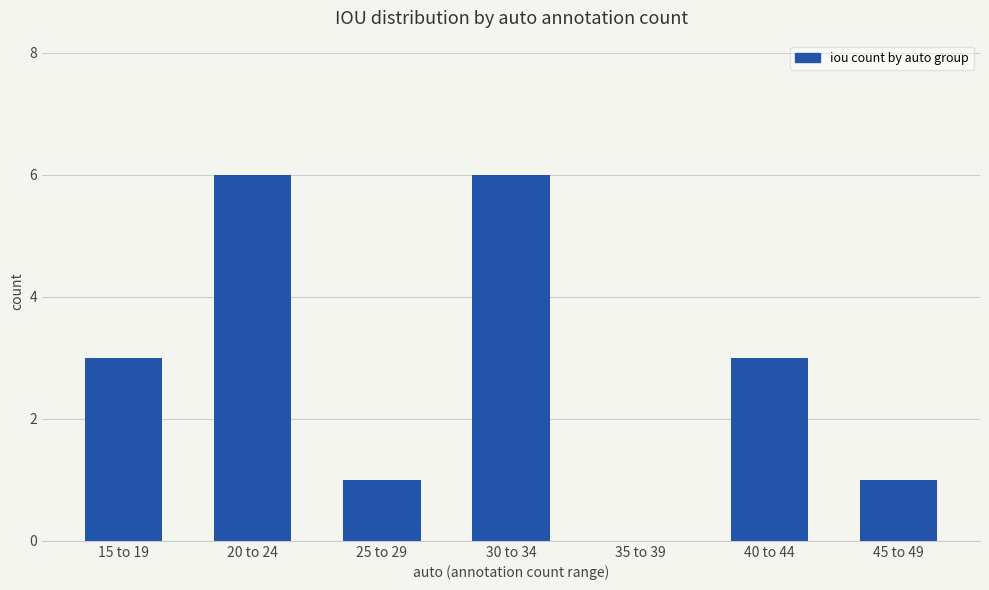

What is the sum of the values at 15 to 19 and 45 to 49?

4